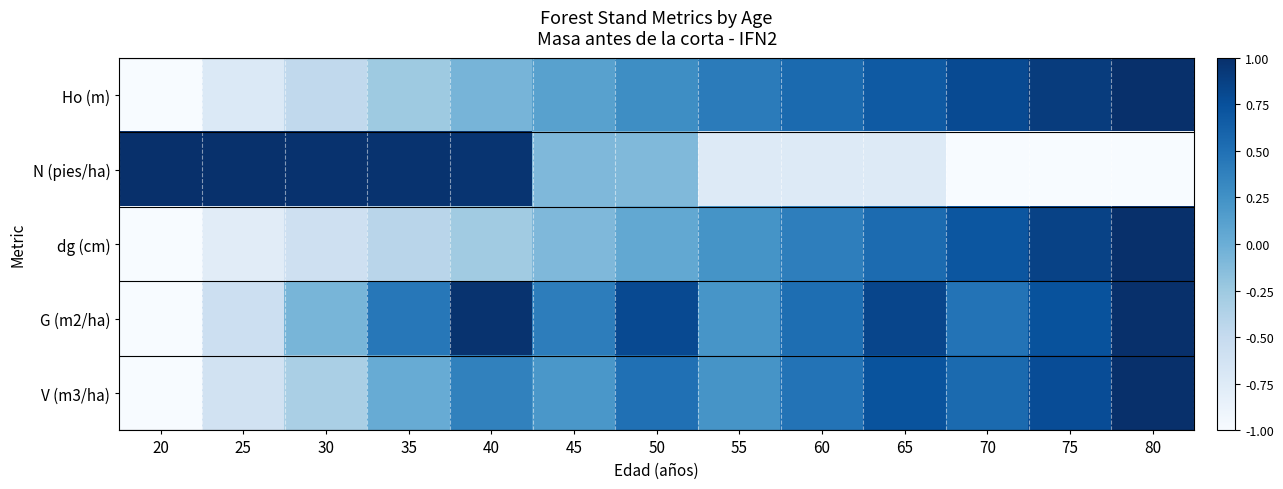

Reading left to right, list all the values displayed in this chart.

Ho (m): 20=-1.0	25=-0.7	30=-0.5	35=-0.3	40=-0.1	45=0.1	50=0.3	55=0.4	60=0.6	65=0.7	70=0.8	75=0.9	80=1.0
N (pies/ha): 20=1.0	25=1.0	30=1.0	35=1.0	40=1.0	45=-0.1	50=-0.1	55=-0.7	60=-0.7	65=-0.7	70=-1.0	75=-1.0	80=-1.0
dg (cm): 20=-1.0	25=-0.8	30=-0.6	35=-0.4	40=-0.3	45=-0.1	50=0.1	55=0.2	60=0.4	65=0.5	70=0.7	75=0.9	80=1.0
G (m2/ha): 20=-1.0	25=-0.6	30=-0.1	35=0.5	40=1.0	45=0.4	50=0.8	55=0.2	60=0.5	65=0.8	70=0.5	75=0.7	80=1.0
V (m3/ha): 20=-1.0	25=-0.6	30=-0.3	35=0.0	40=0.4	45=0.2	50=0.5	55=0.2	60=0.5	65=0.7	70=0.6	75=0.8	80=1.0